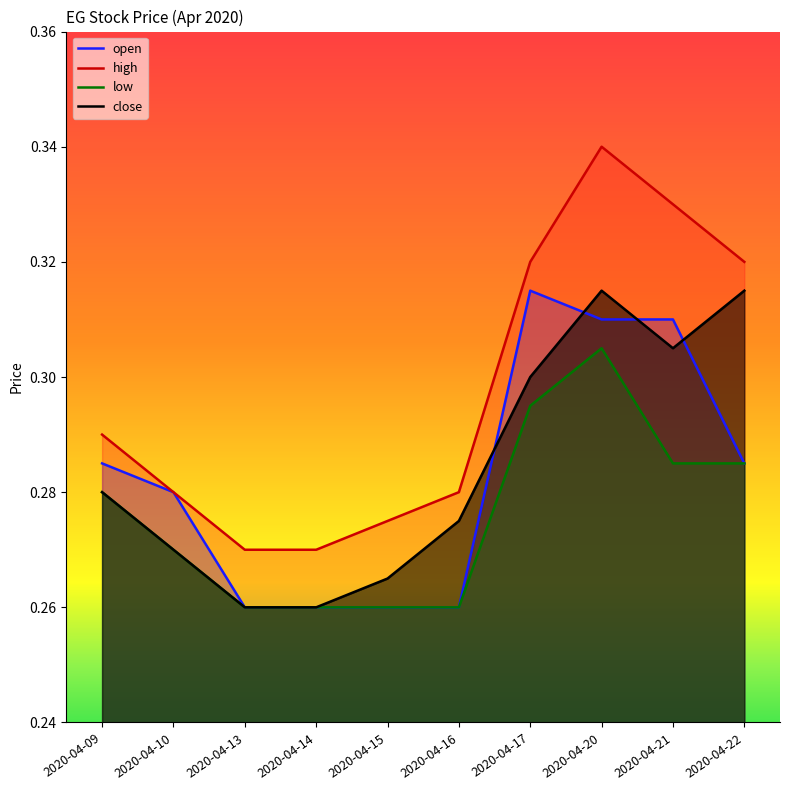

Which series has the largest total across all categories?

high